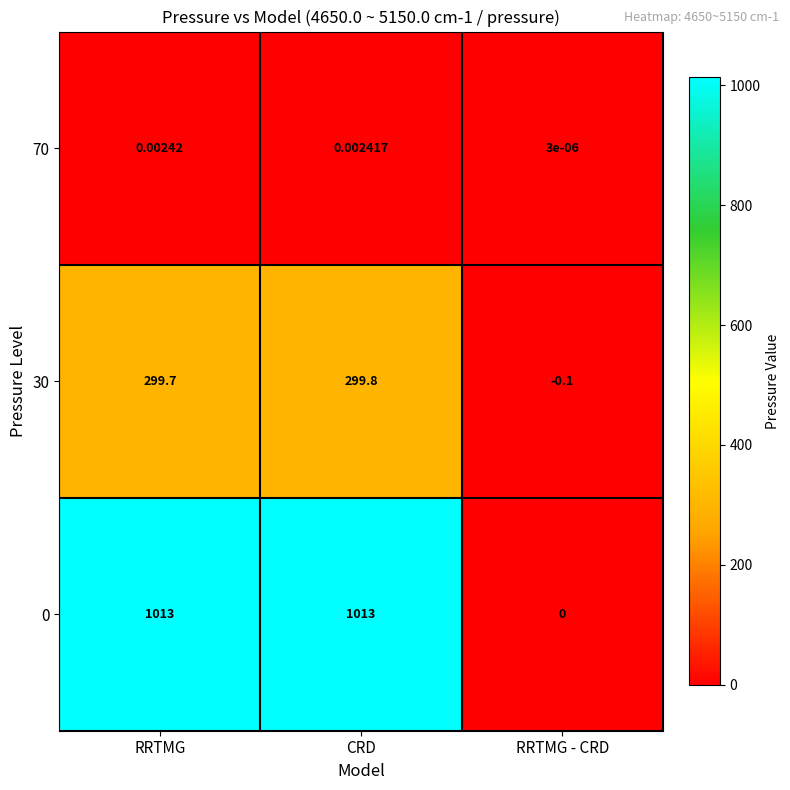

Which category has the lowest value in the 70 series?

RRTMG - CRD